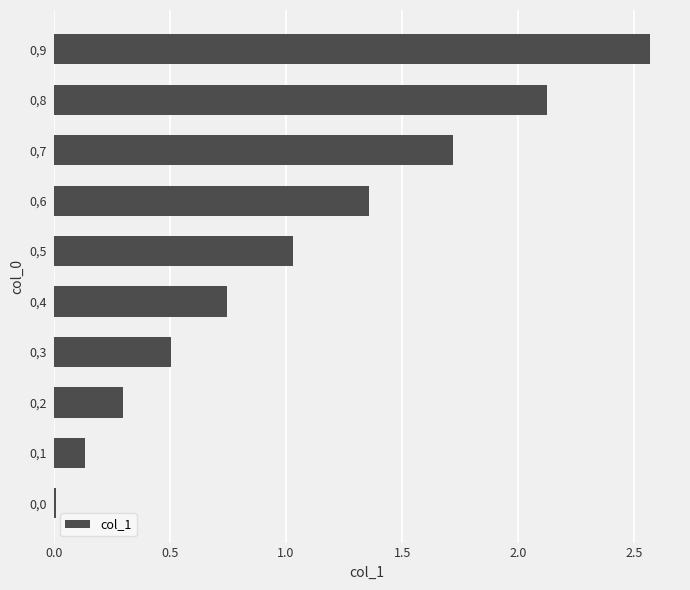

How many values exceed 1?

5